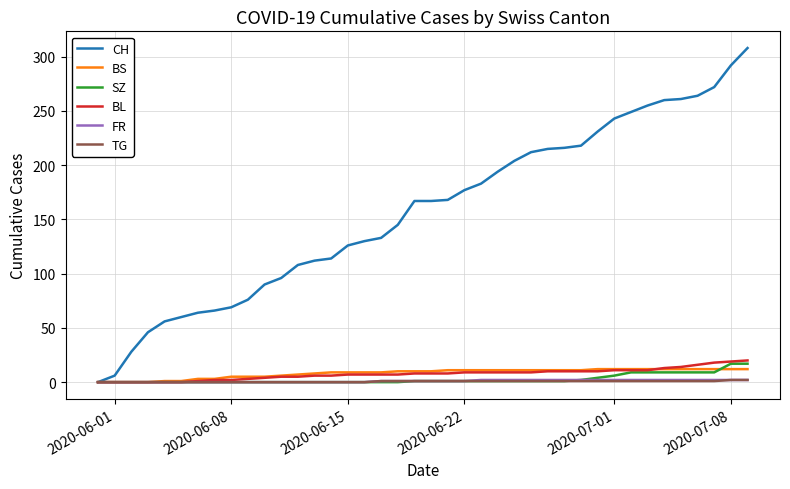

Which series has the largest total across all categories?

CH